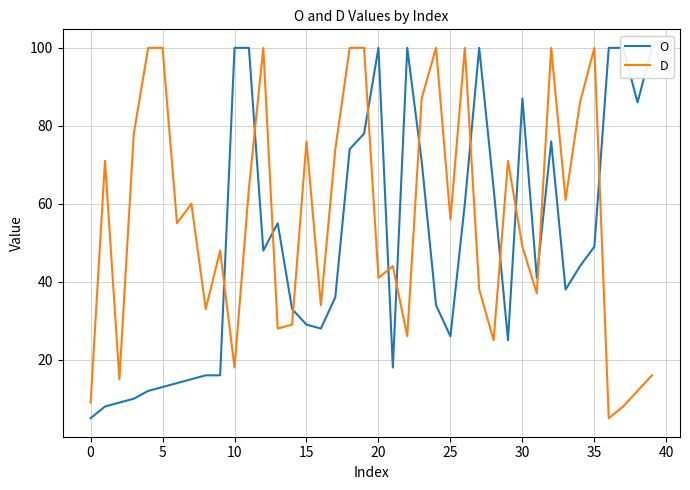

How many values in the D series are below 56?

20